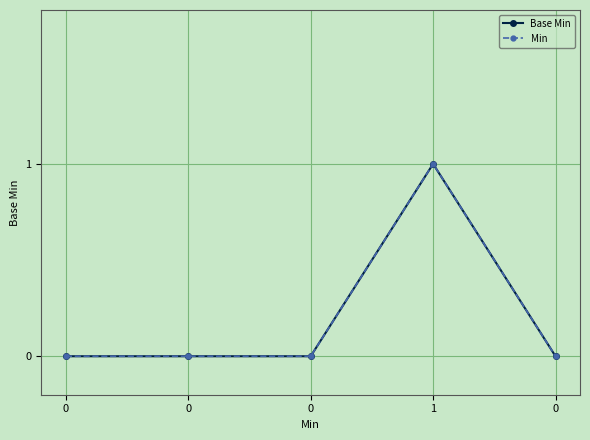

True or false: Base Min has a value of 0 at 0.

True